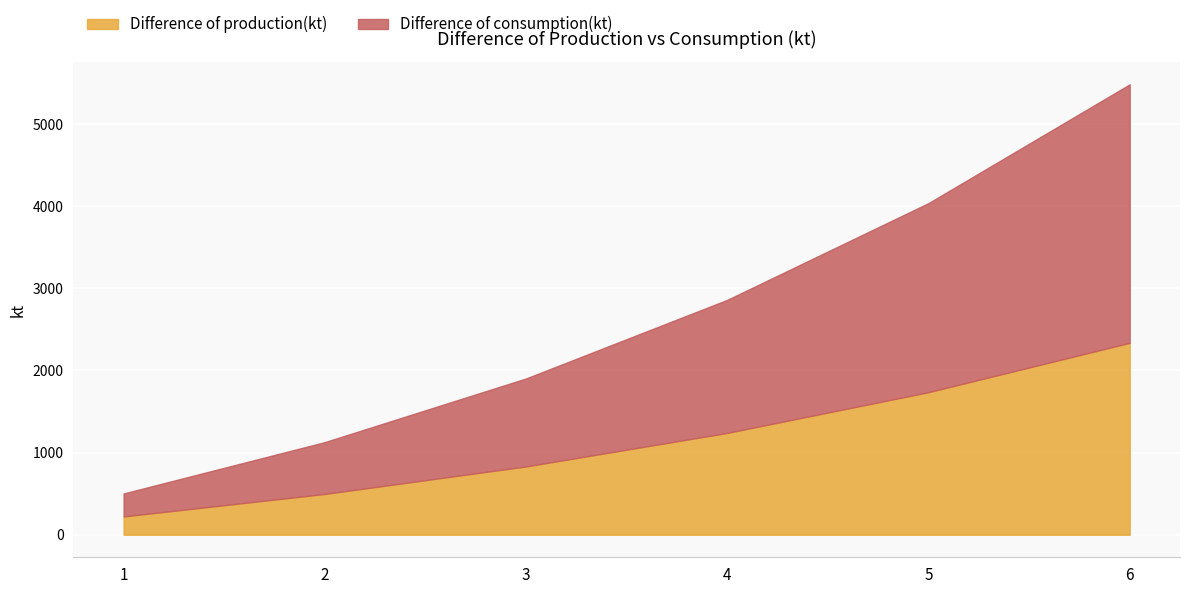

List the labels in order of Difference of consumption(kt) value, smallest first.

1, 2, 3, 4, 5, 6